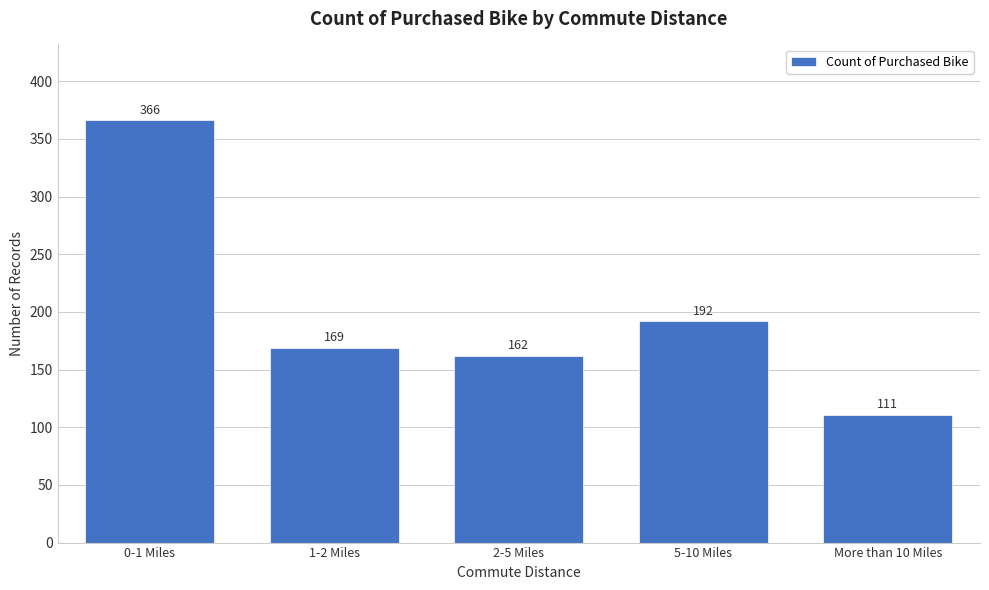

Reading left to right, extract all data points from this chart.

366	169	162	192	111